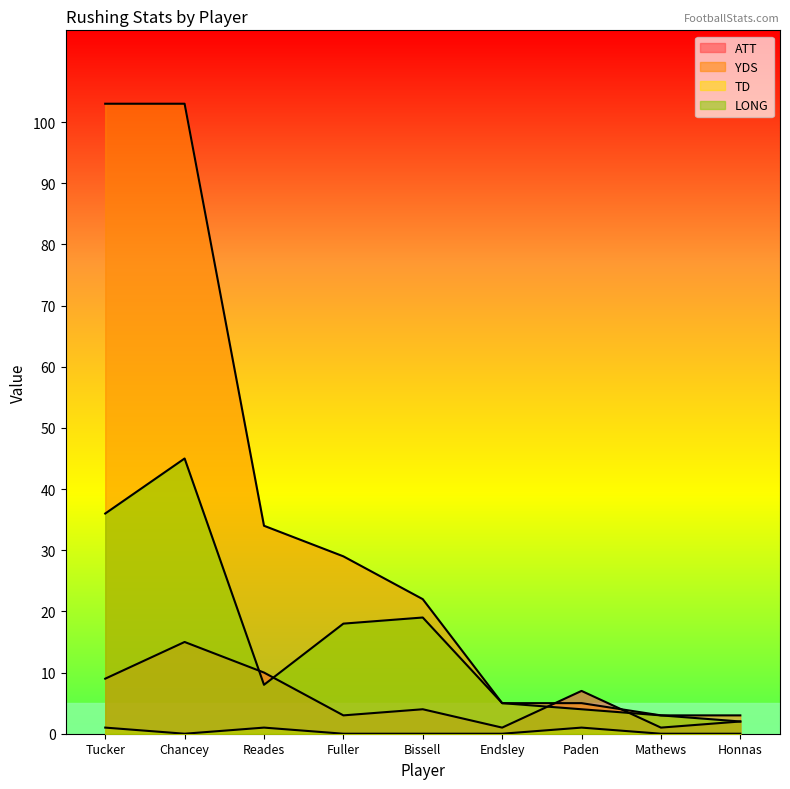

What is the difference between the second highest and second lowest values in the LONG series?

33